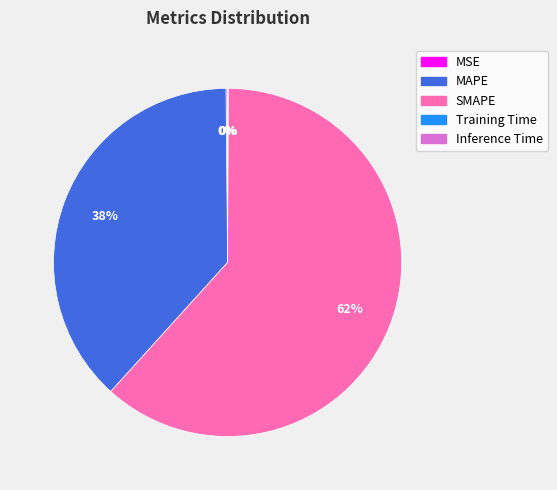

Which category has the biggest portion of the pie?

SMAPE